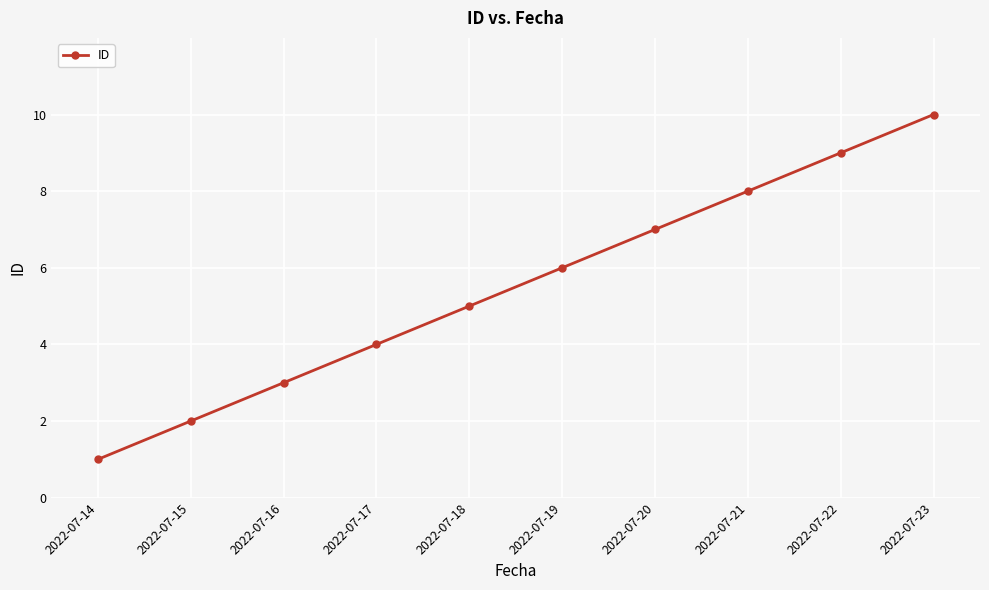

Where is the data nearest to the value 5?

2022-07-18